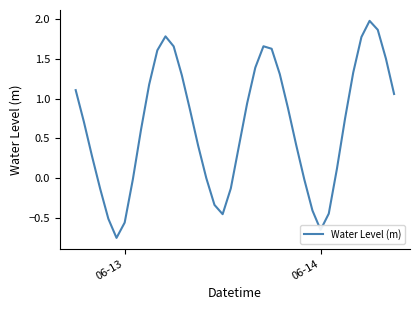

What is the maximum value shown in the chart?

2.0